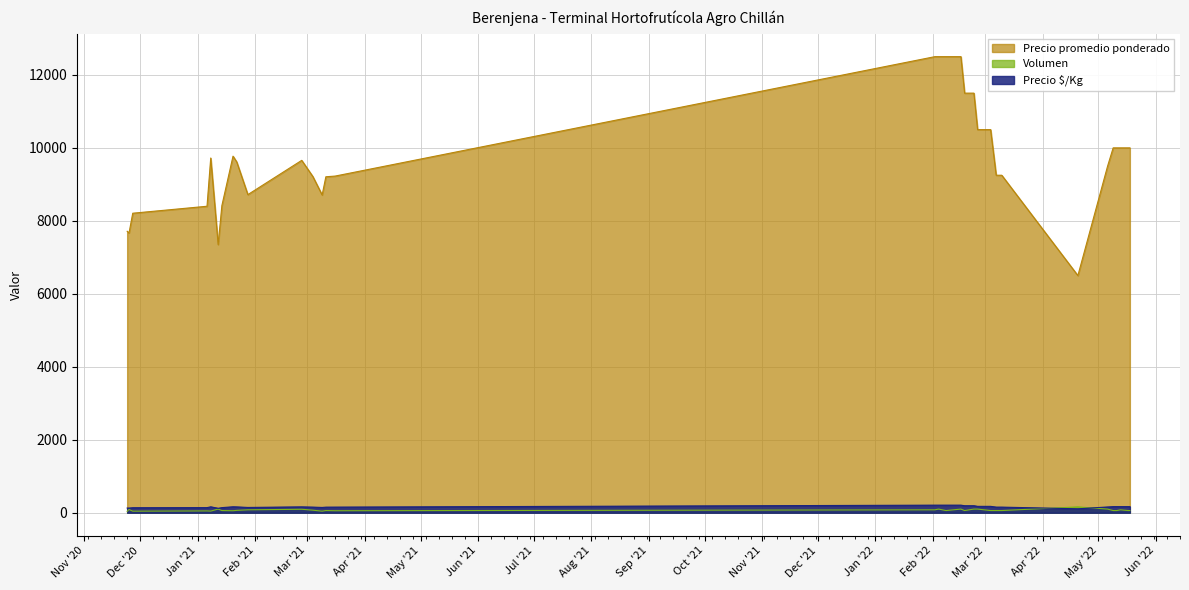

True or false: Precio $/Kg and Precio promedio ponderado intersect in this chart.

False